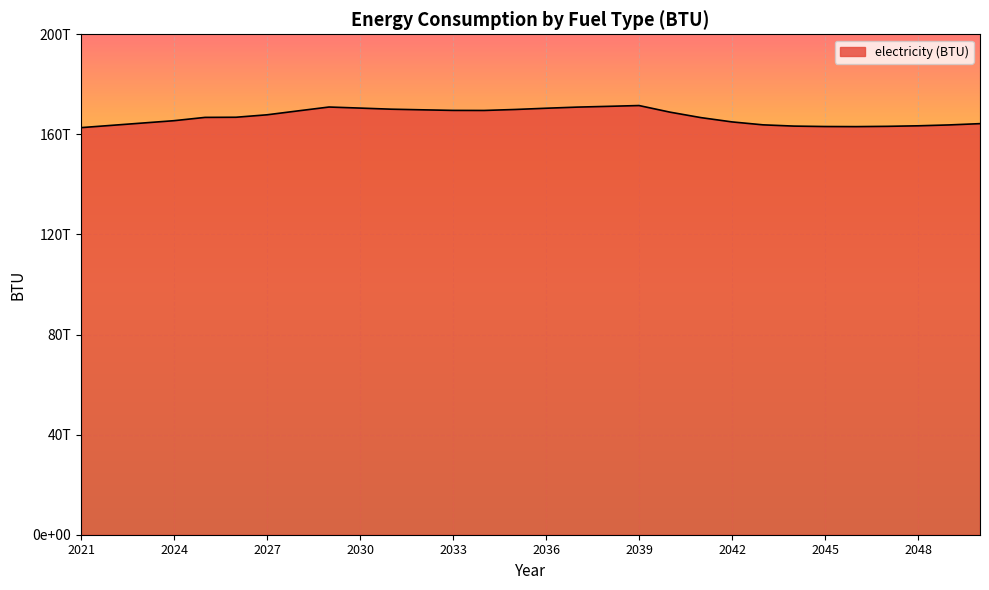

Rank the categories by value from lowest to highest.

2021, 2046, 2045, 2047, 2044, 2048, 2022, 2049, 2043, 2050, 2023, 2042, 2024, 2041, 2025, 2026, 2027, 2040, 2028, 2034, 2033, 2032, 2035, 2031, 2036, 2030, 2037, 2029, 2038, 2039